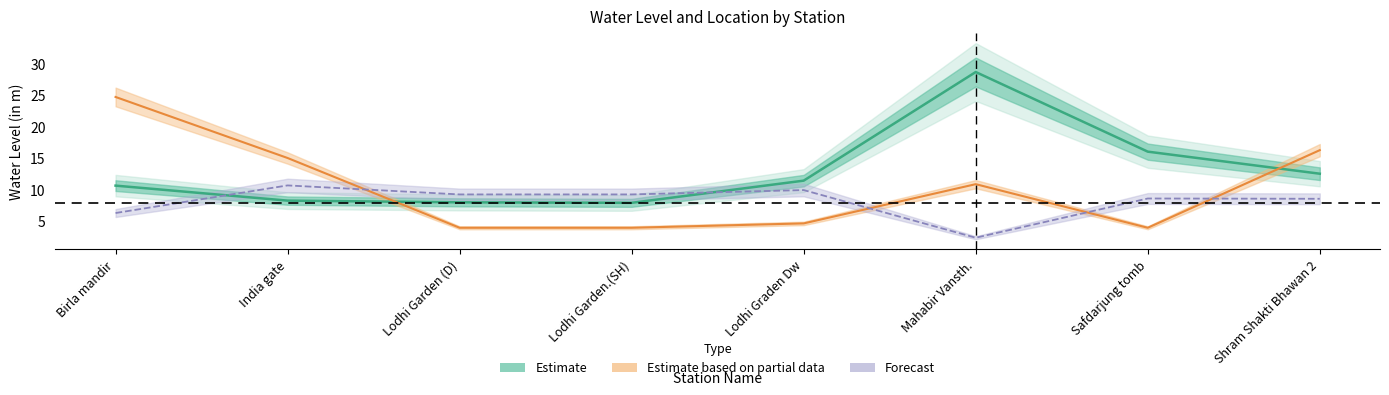

How many data points in water_level (in m) are above 11?

4